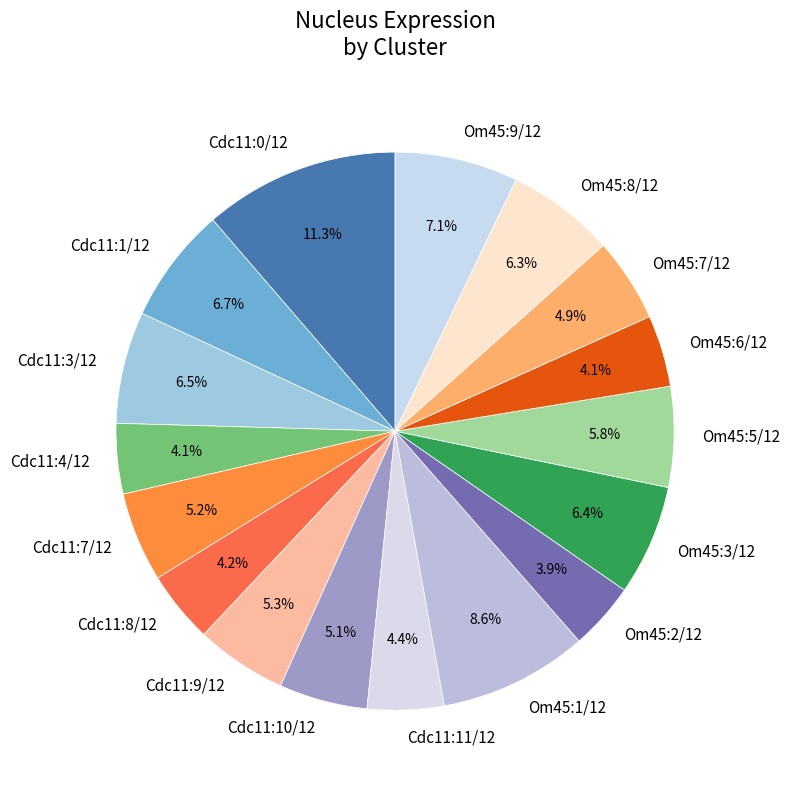

Is there any slice that represents more than half of the pie?

No